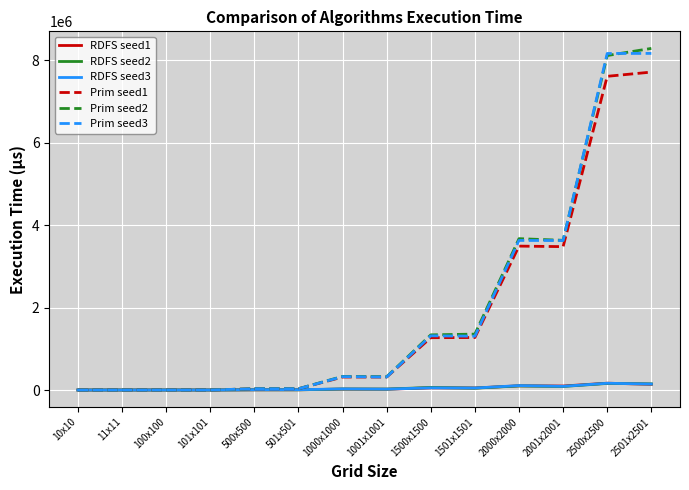

What is the approximate value of RDFS seed2 at 1500x1500?

61581.5